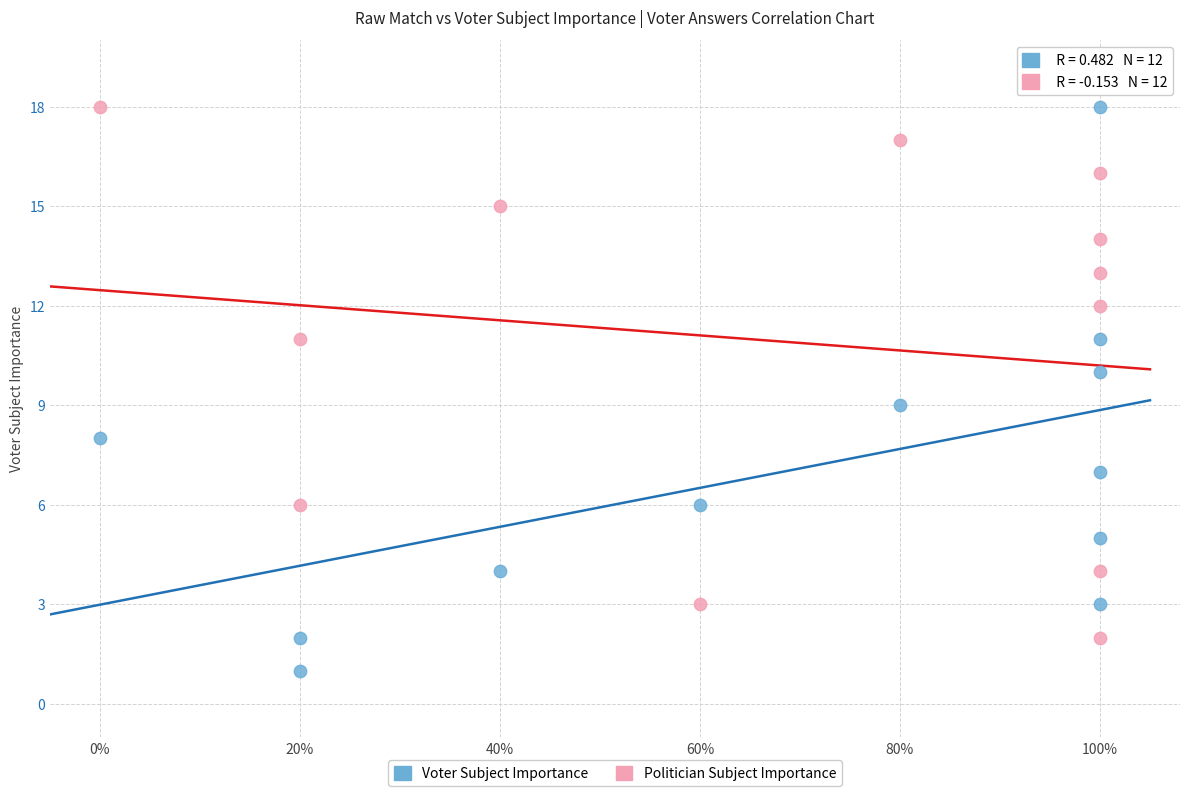

What are all the series names shown in the legend?

Voter Subject Importance, Politician Subject Importance